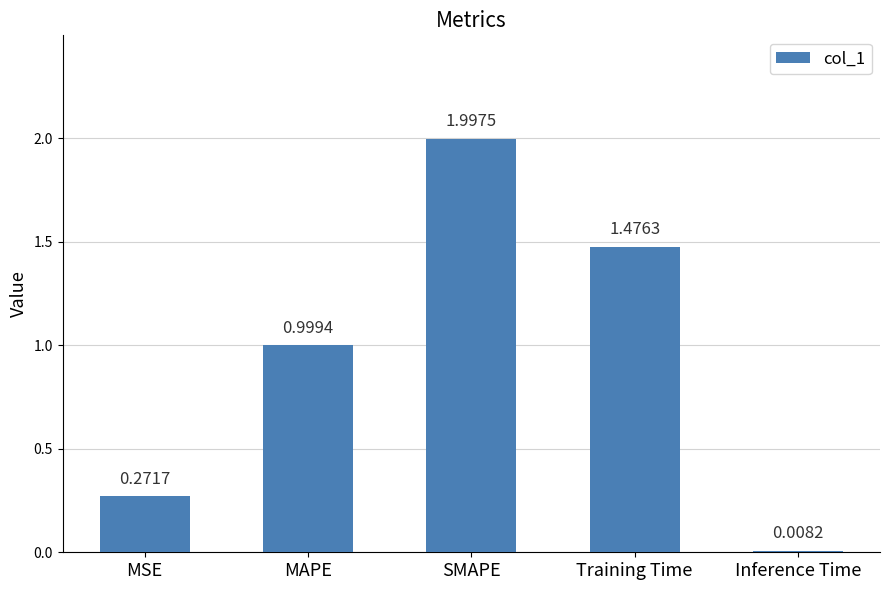

List the labels in order of value, smallest first.

Inference Time, MSE, MAPE, Training Time, SMAPE